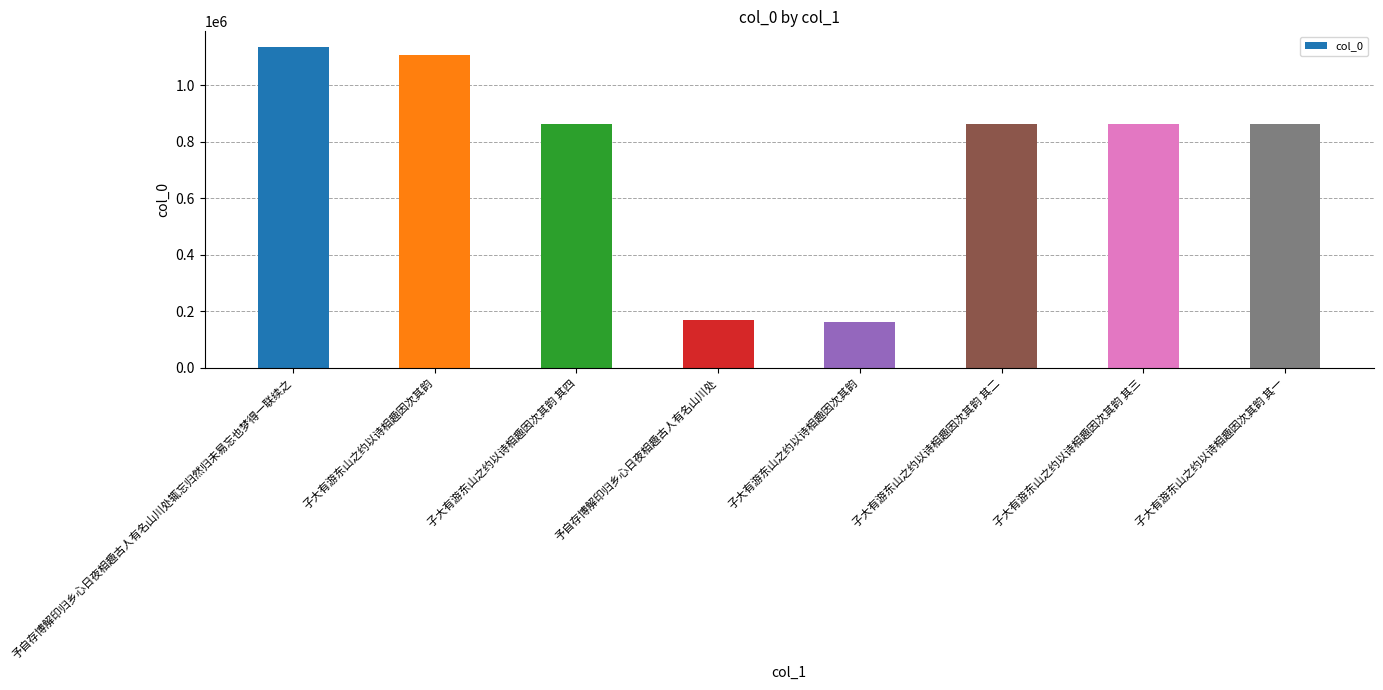

List the labels in order of value, smallest first.

子大有游东山之约以诗相趣因次其韵, 予自存博解印归乡心日夜相趣古人有名山川处, 子大有游东山之约以诗相趣因次其韵 其三, 子大有游东山之约以诗相趣因次其韵 其一, 子大有游东山之约以诗相趣因次其韵 其二, 子大有游东山之约以诗相趣因次其韵 其四, 子大有游东山之约以诗相趣因次其韵, 予自存博解印归乡心日夜相趣古人有名山川处辄忘归然归未易忘也梦得一联续之